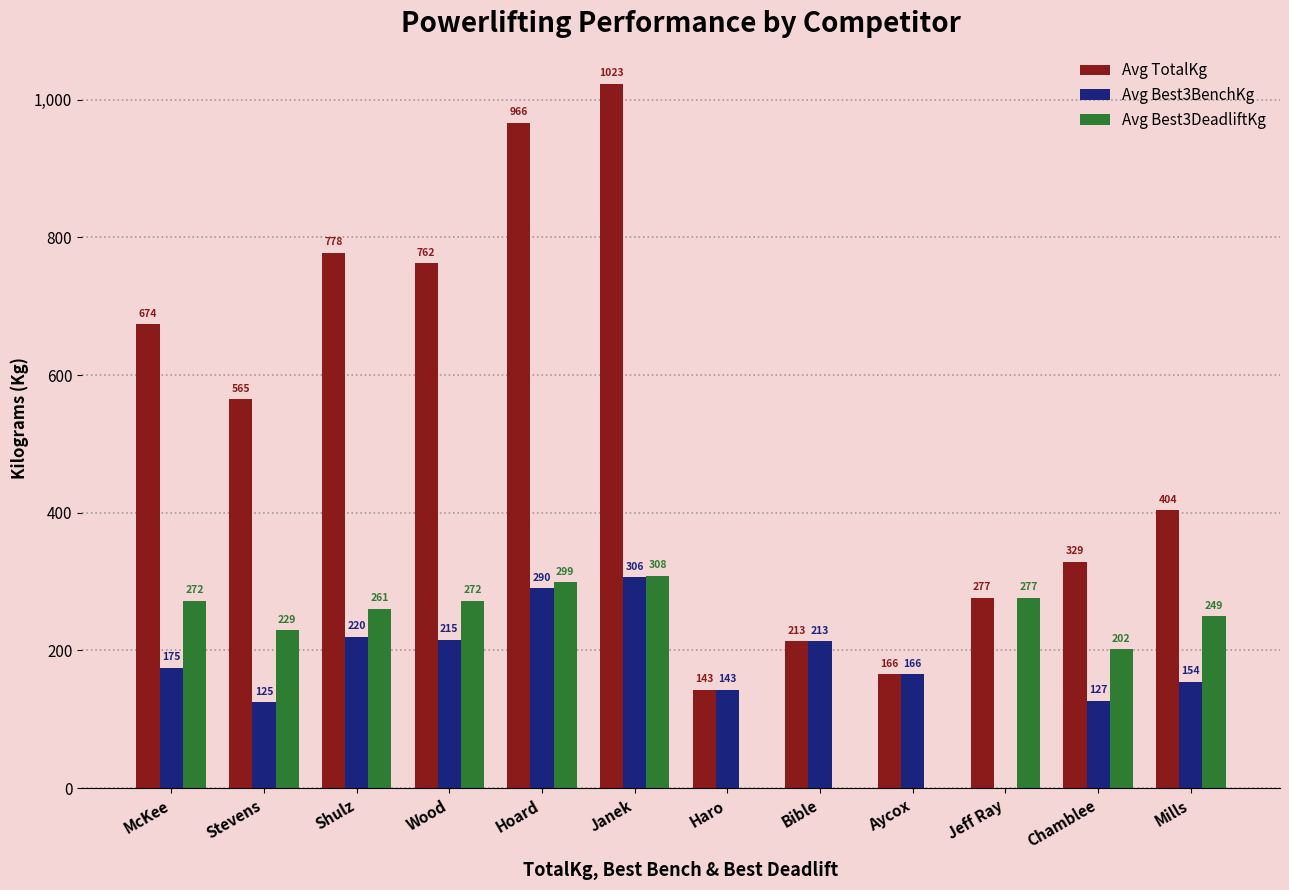

Which series has the largest total across all categories?

Avg TotalKg